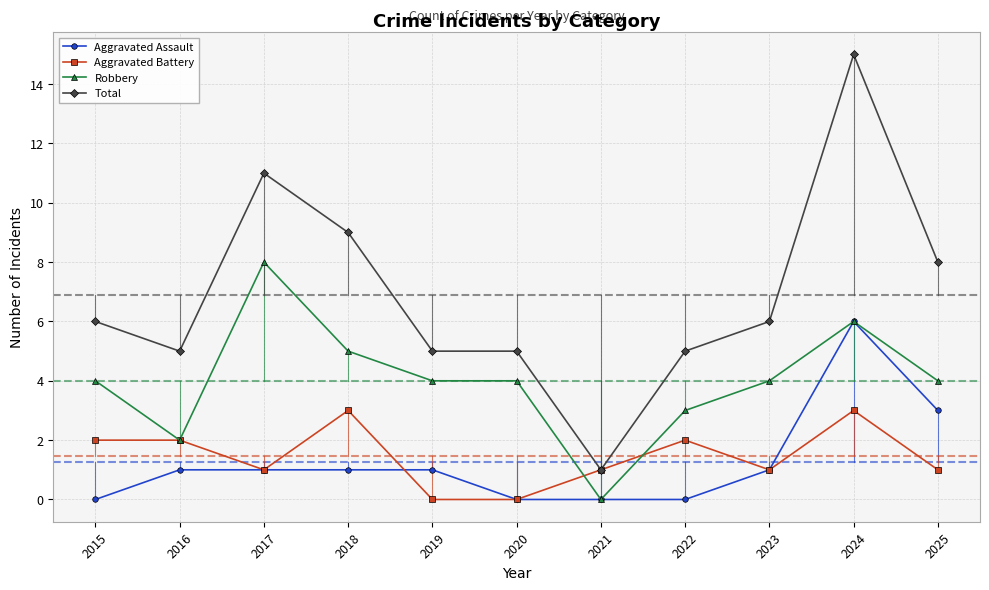

Is the value of Aggravated Assault at 2025 greater than the value of Total at 2015?

No